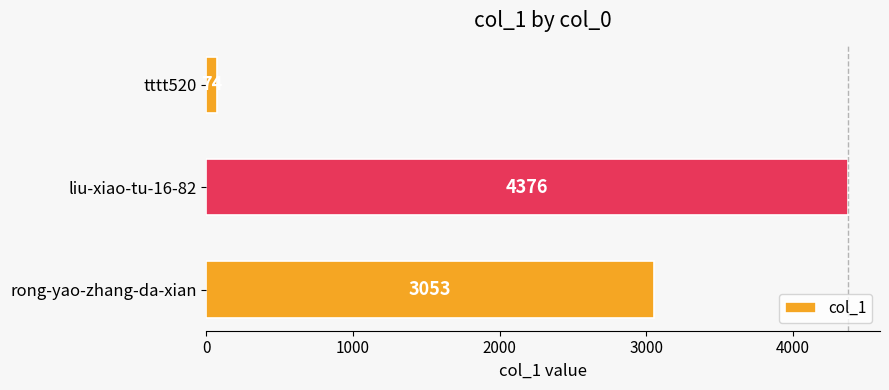

What is the value of the 2nd bar from the top?

4376